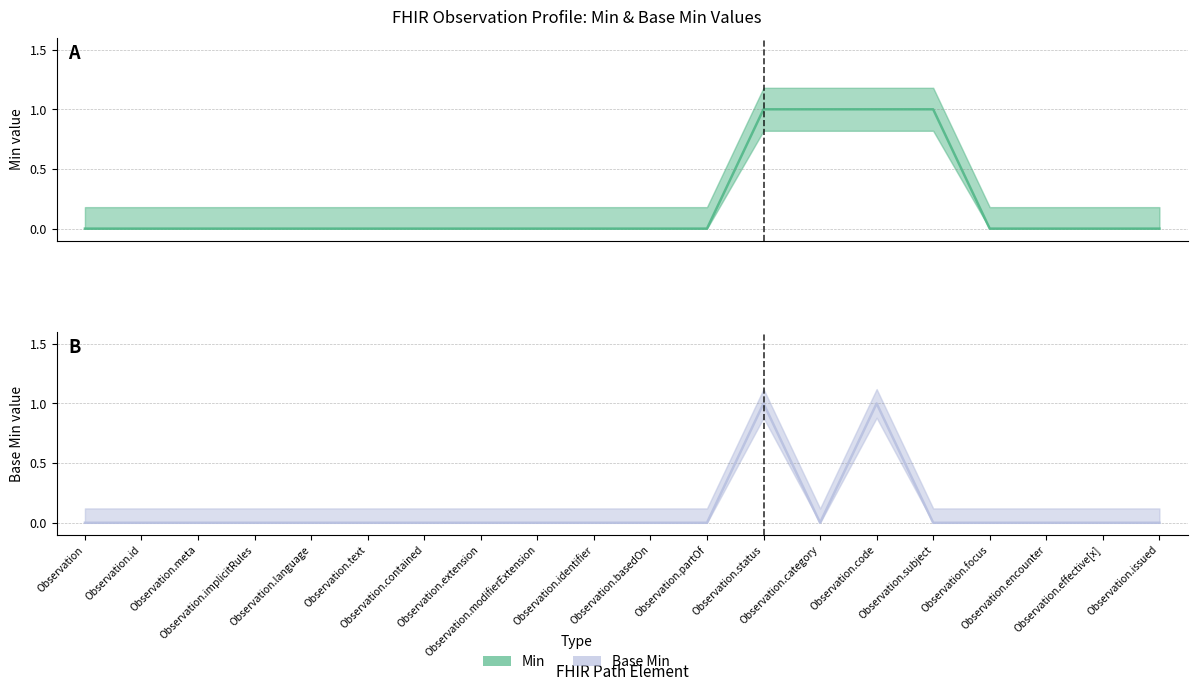

At which label is Base Min closest to 0?

Observation